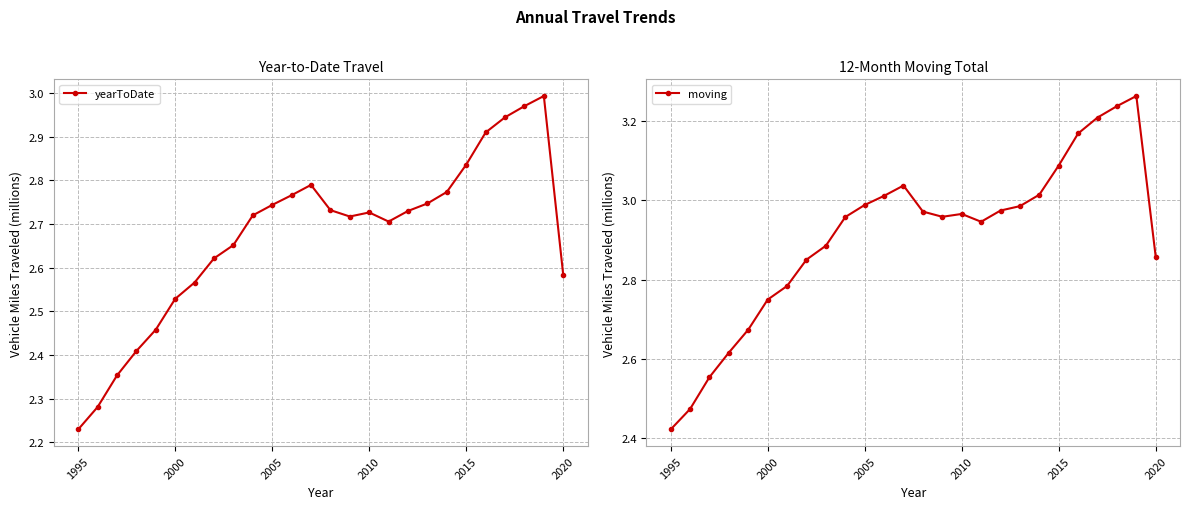

How many interior local valleys does the yearToDate series have?

2